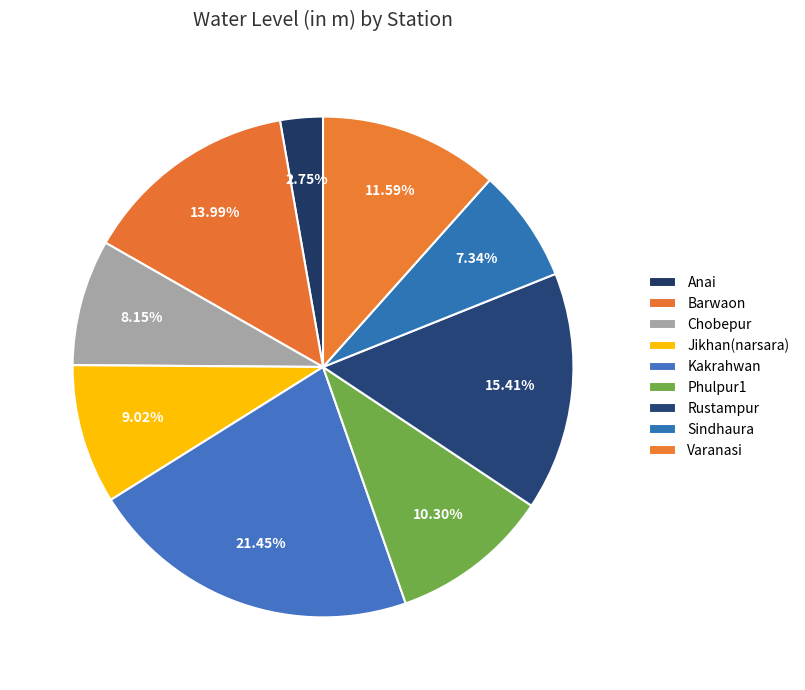

Count the number of slices in the pie.

9